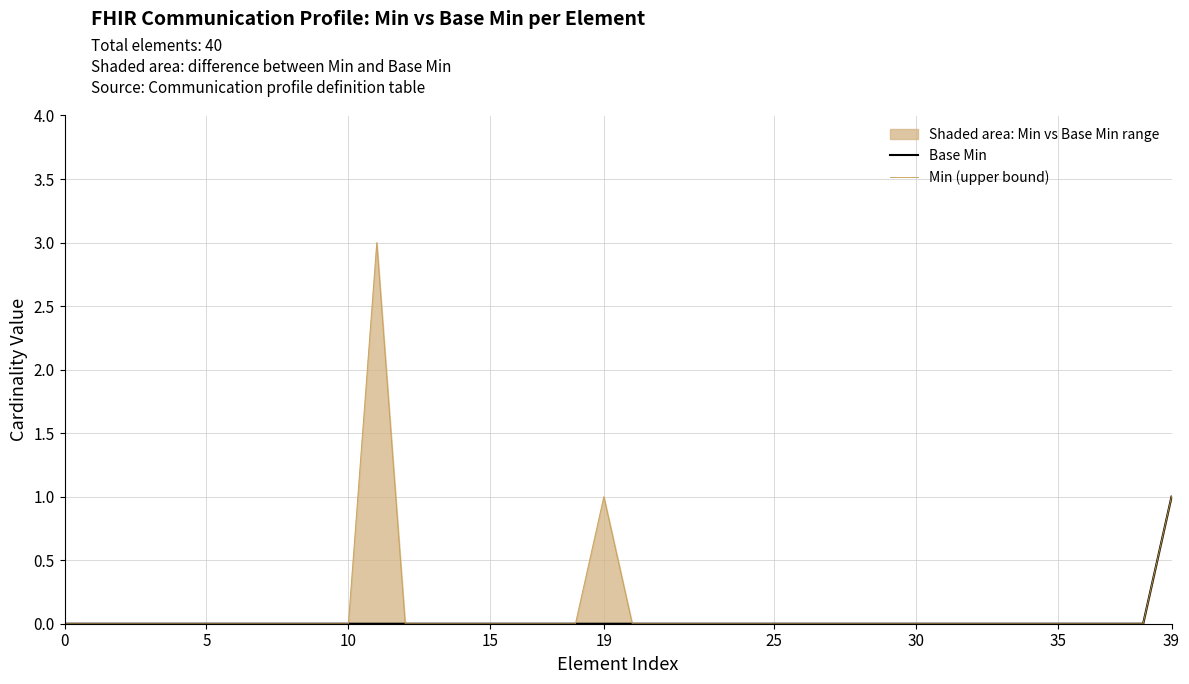

What are all the series names shown in the legend?

Base Min, Min (upper bound)